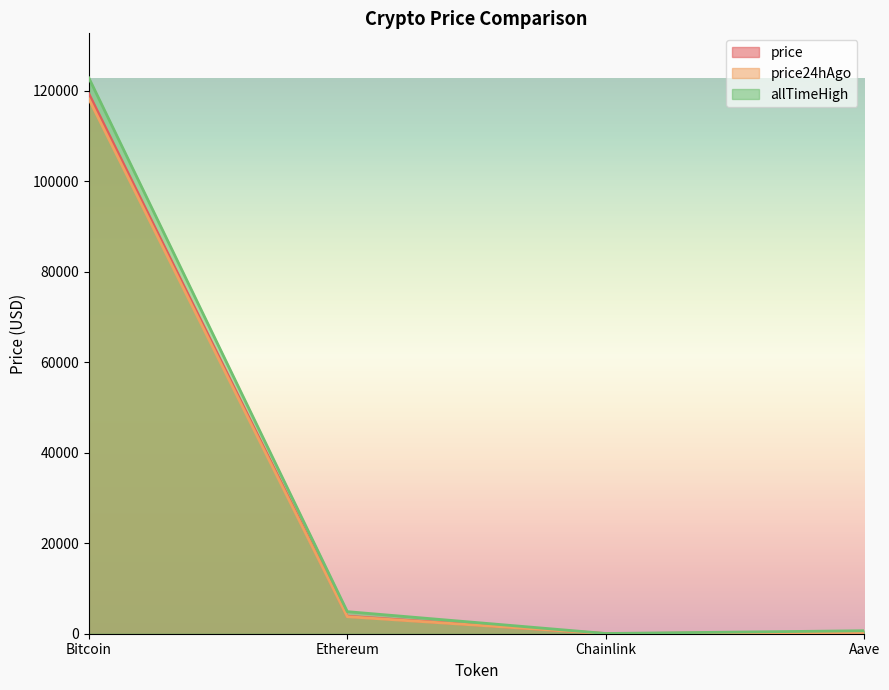

What is the minimum value shown in the chart?

18.6